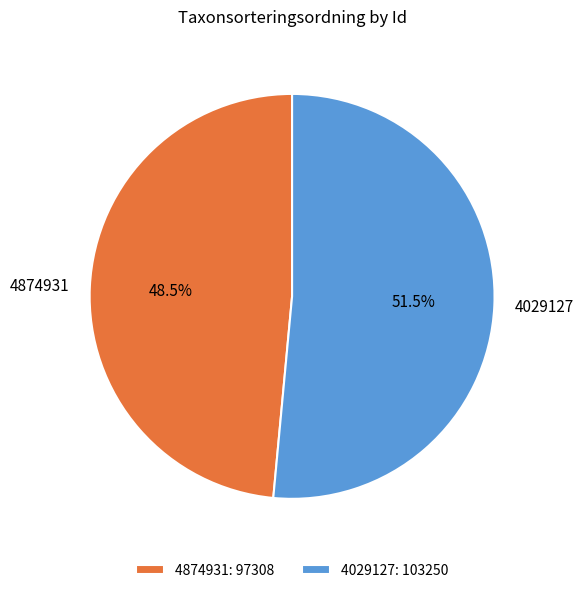

What is the ratio of the value at 4029127 to the value at 4874931?

1.1